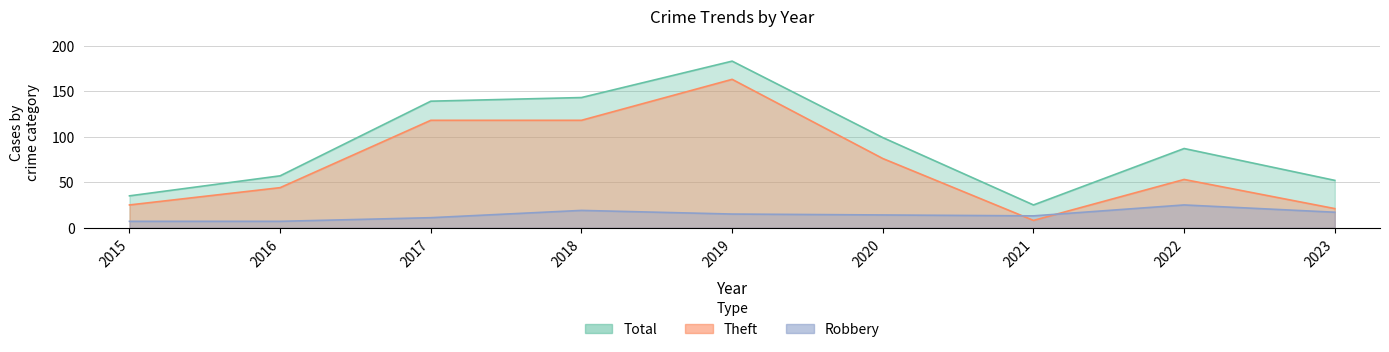

Reading left to right, extract all data points from this chart.

Robbery: 2015=7	2016=7	2017=11	2018=19	2019=15	2020=14	2021=13	2022=25	2023=17
Theft: 2015=25	2016=44	2017=118	2018=118	2019=163	2020=76	2021=8	2022=53	2023=21
Total: 2015=35	2016=57	2017=139	2018=143	2019=183	2020=99	2021=25	2022=87	2023=52